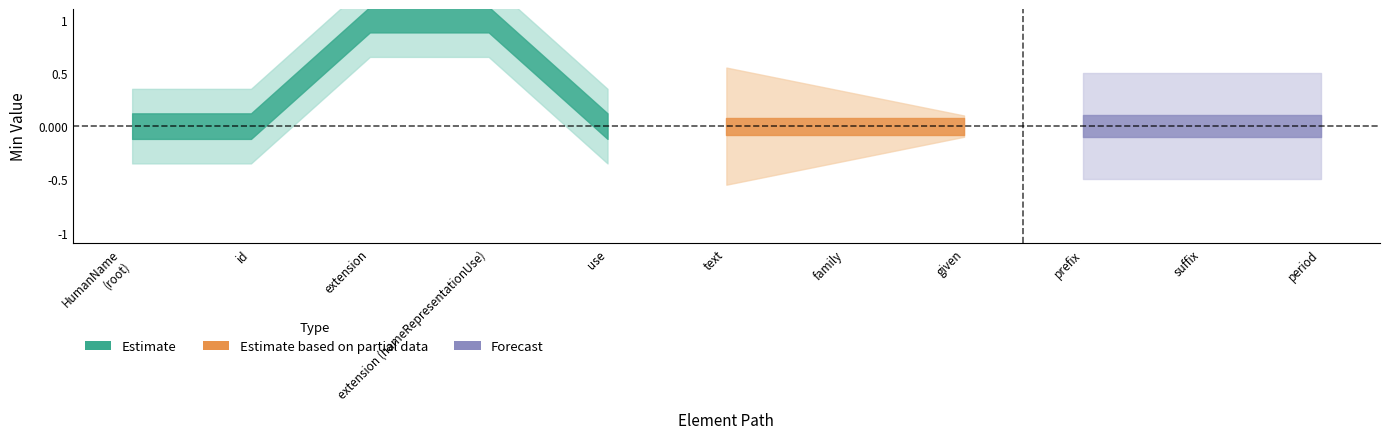

The Min series shows 0 at HumanName.prefix. True or false?

False